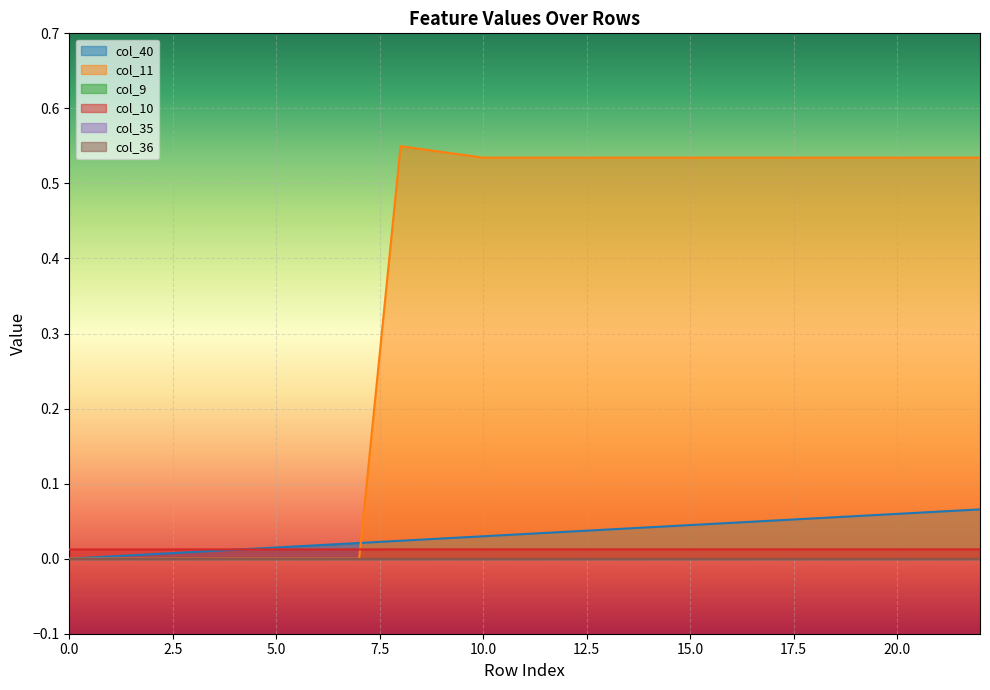

At how many categories does at least one series exceed 0?

23